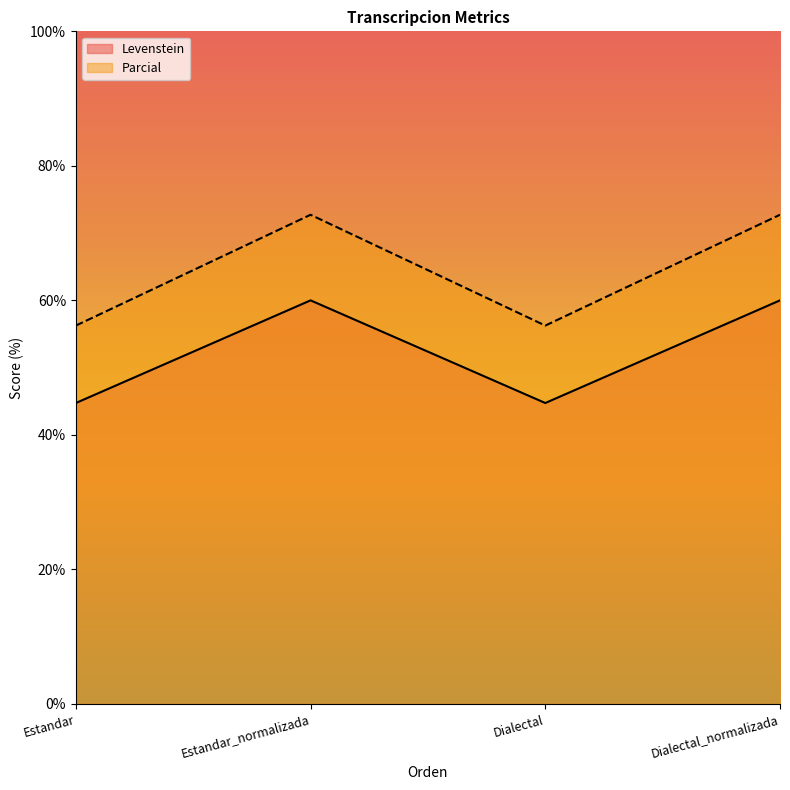

True or false: Levenstein has a value of 60.0 at Dialectal_normalizada.

True